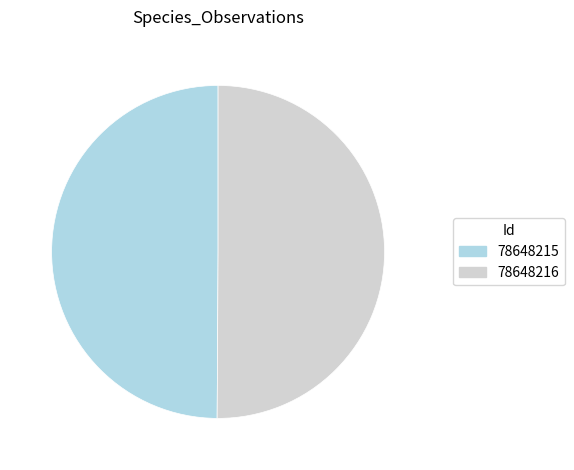

How many segments does this pie chart have?

2